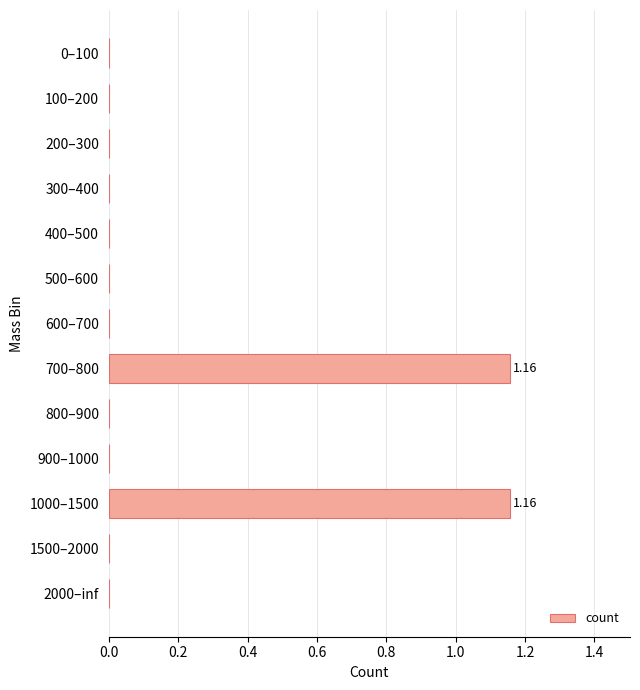

What is the sum of all values?

2.3